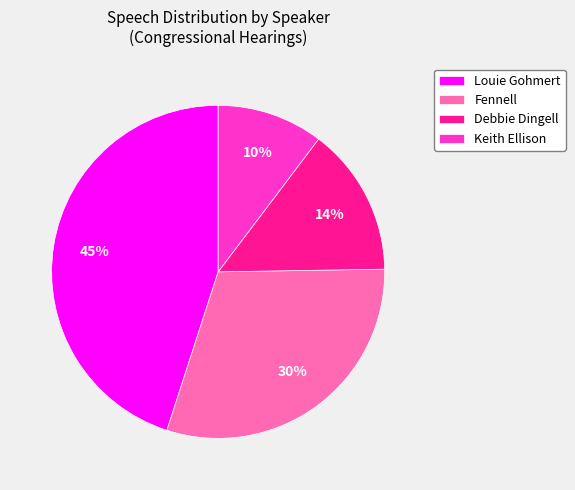

Does any single category account for the majority?

No